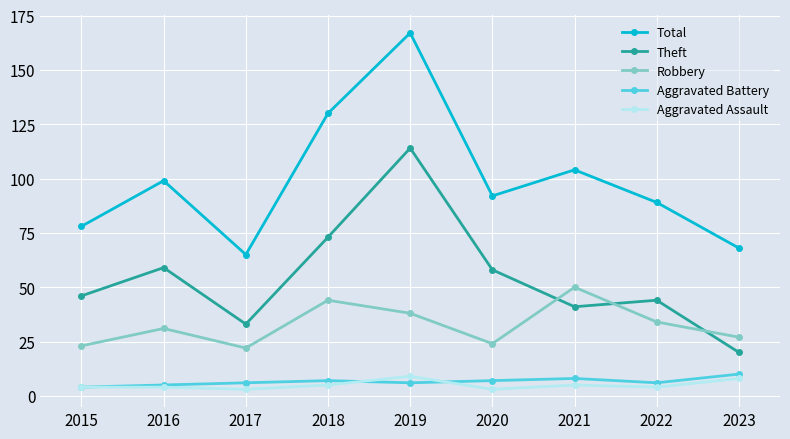

Count the number of categories in the chart.

9